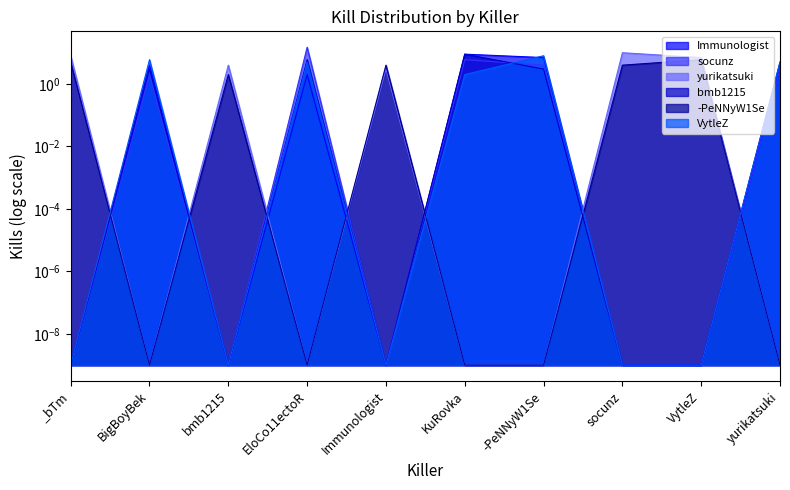

What is the value of the VytleZ point at the 6th from the left?

2.0